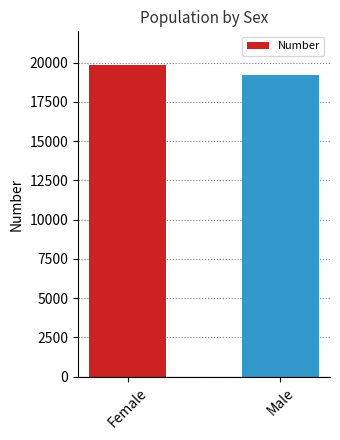

Which category has the lowest value across all series?

Male